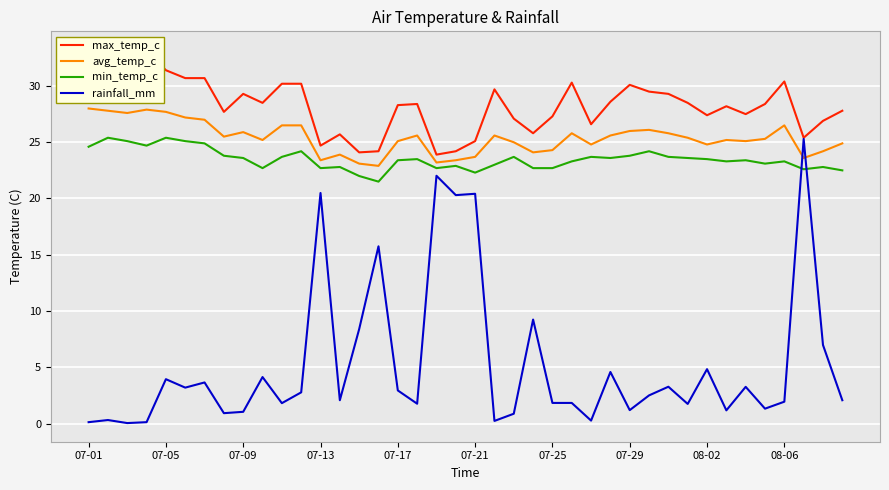

The min_temp_c series shows 24.6 at 07-01. True or false?

True